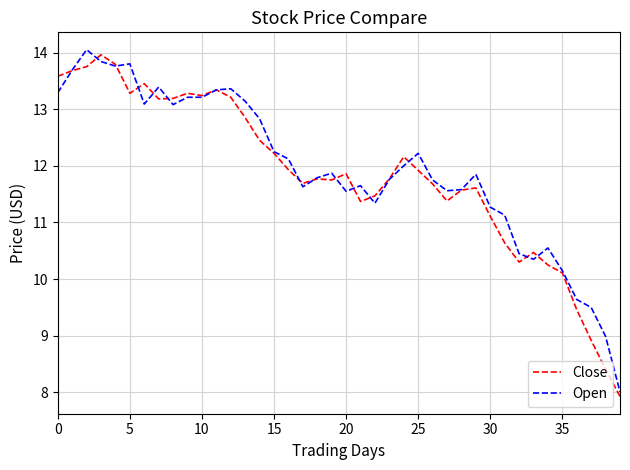

True or false: Open has more than 0 interior local peaks.

True